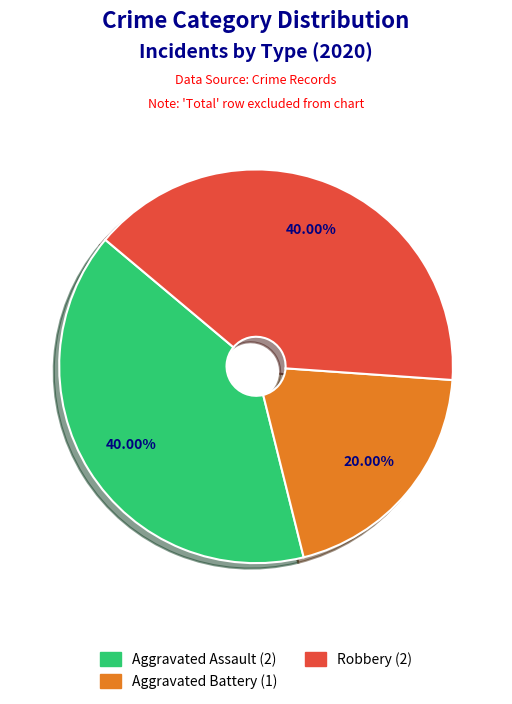

Which category has the smallest portion of the pie?

Aggravated Battery